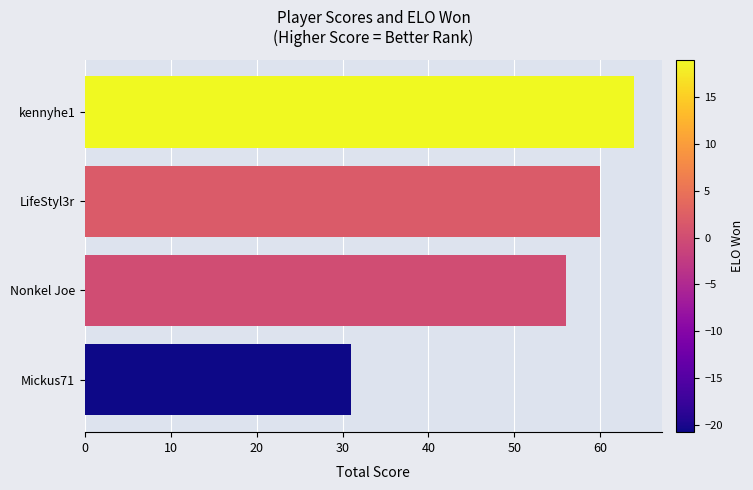

What is the maximum value shown in the chart?

64